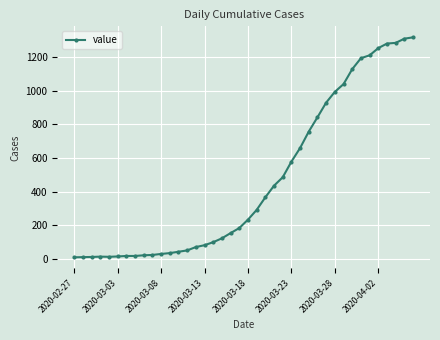

What is the sum of all values?

18631